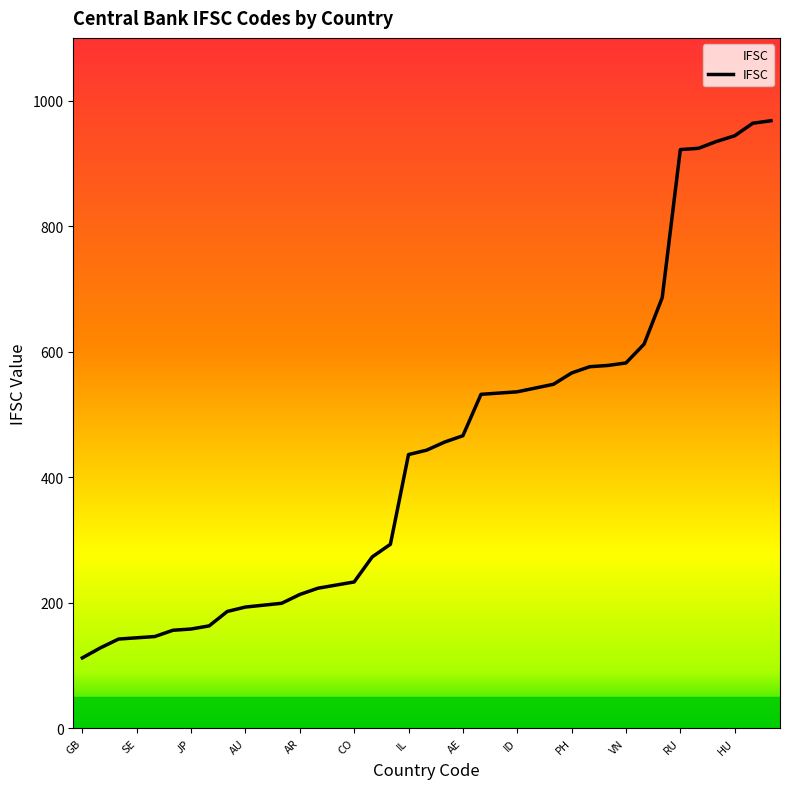

True or false: the data shows 612 at DZ.

True